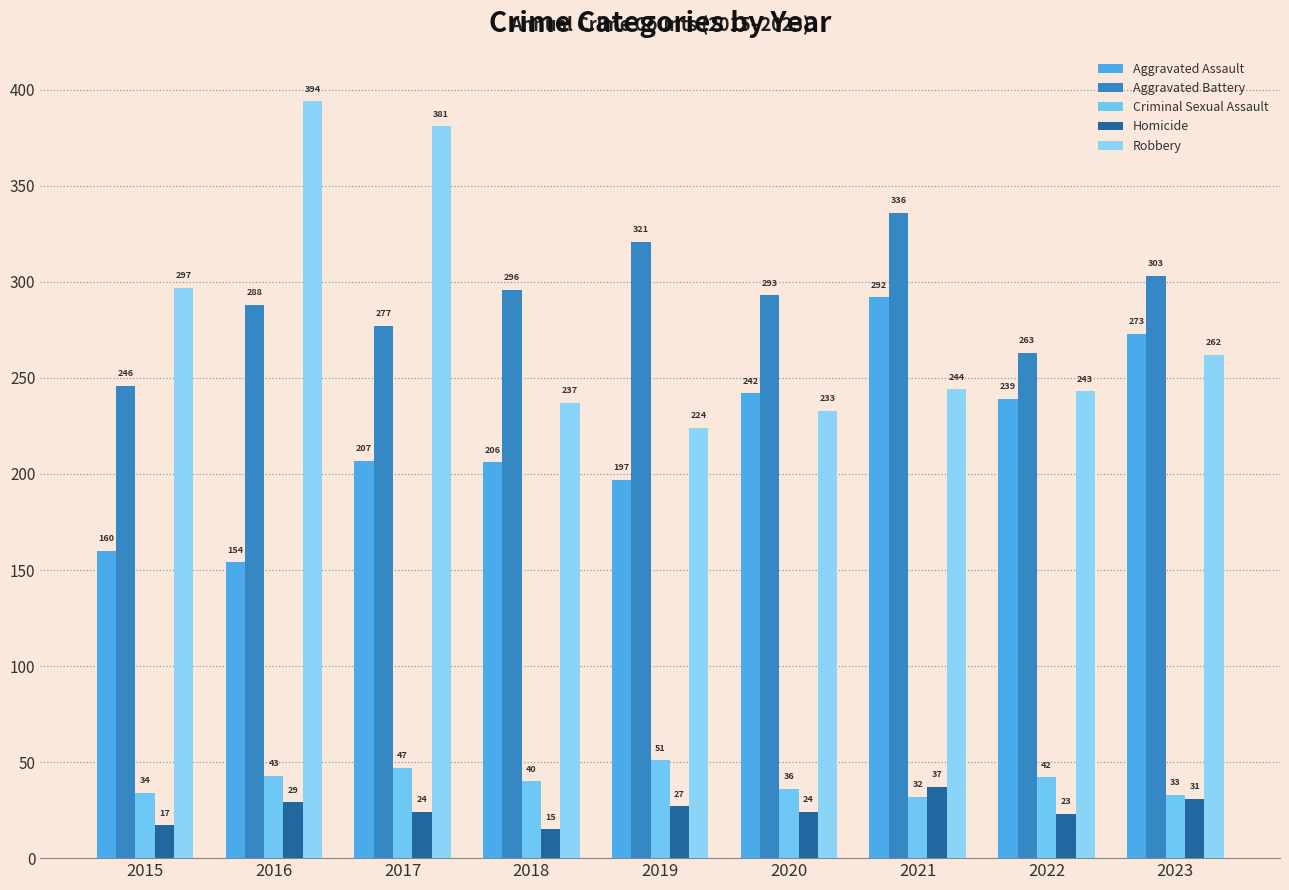

True or false: Aggravated Assault has a value of 340 at 2018.

False